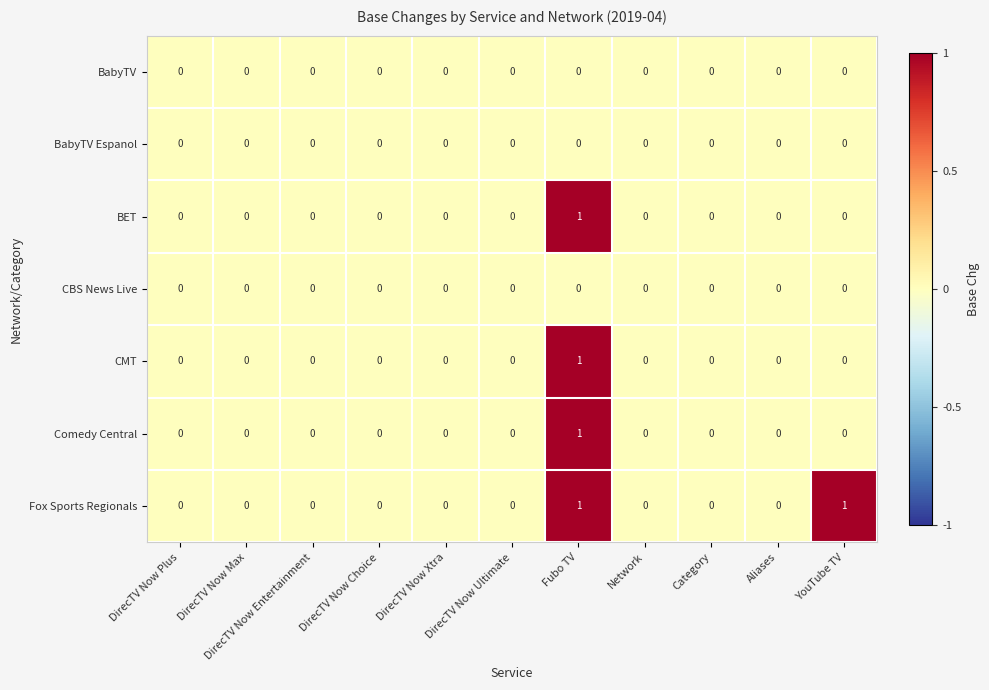

Which series has the largest total across all categories?

Fox Sports Regionals